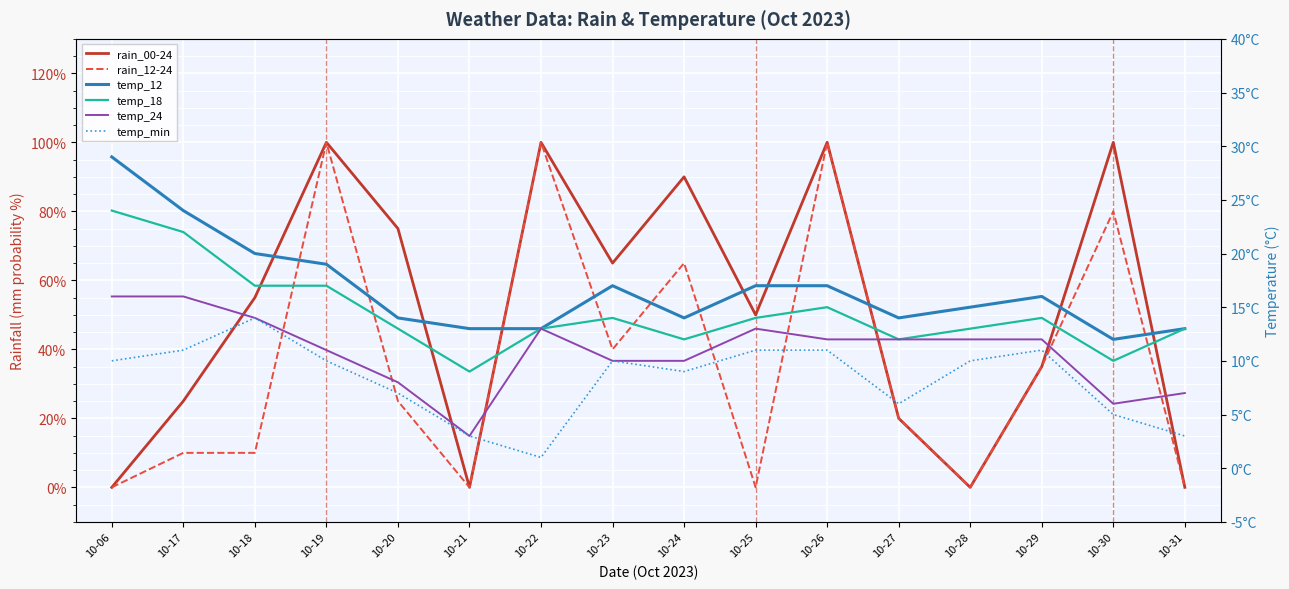

Where is the first local maximum for temp_24?

10-22